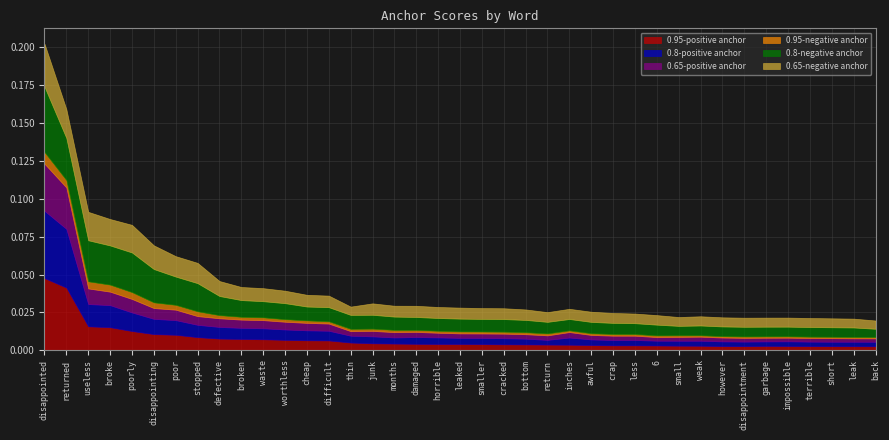

Rank the series at garbage from highest to lowest value.

0.8-negative anchor, 0.65-negative anchor, 0.8-positive anchor, 0.95-positive anchor, 0.65-positive anchor, 0.95-negative anchor